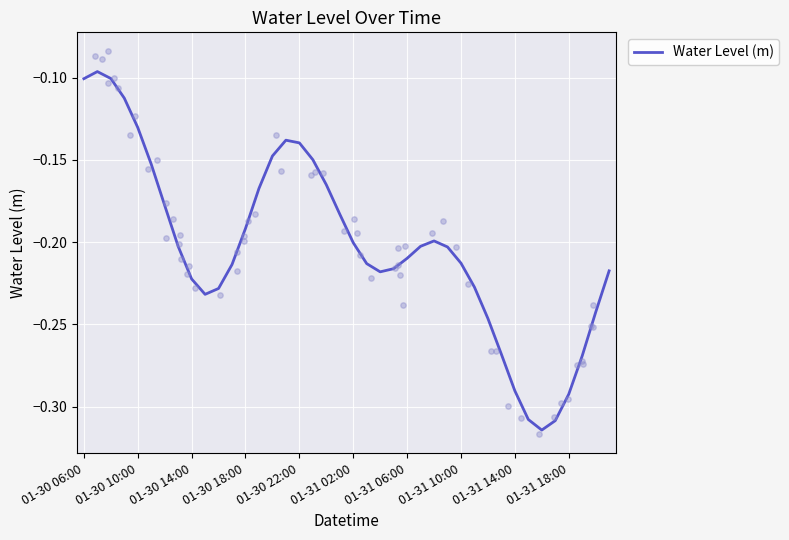

Between 14 and 13, which is larger?

14